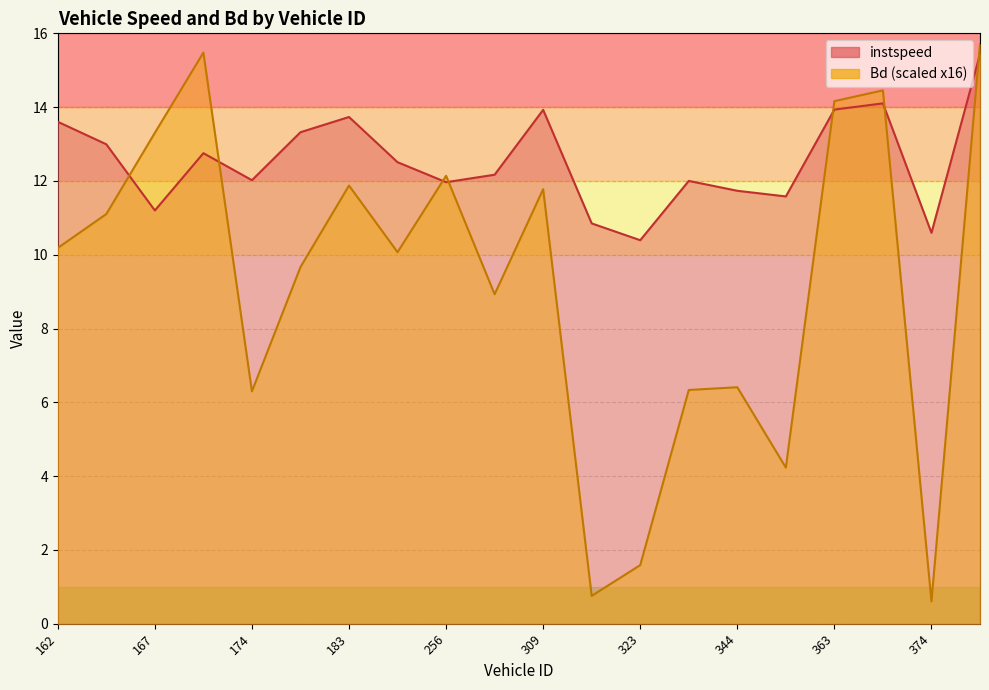

True or false: instspeed has a value of 17.1 at 163.0.

False